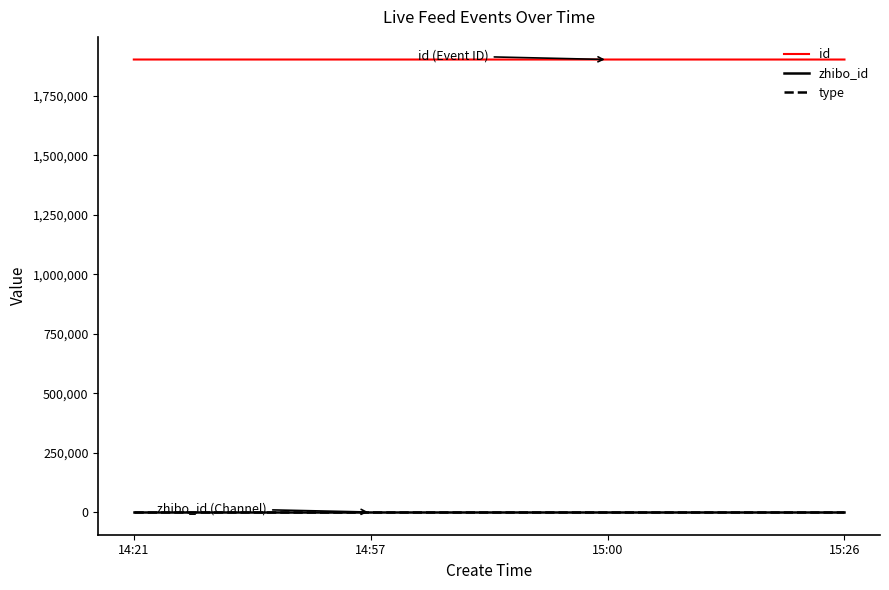

What is the difference between the maximum and minimum values in the id series?

63